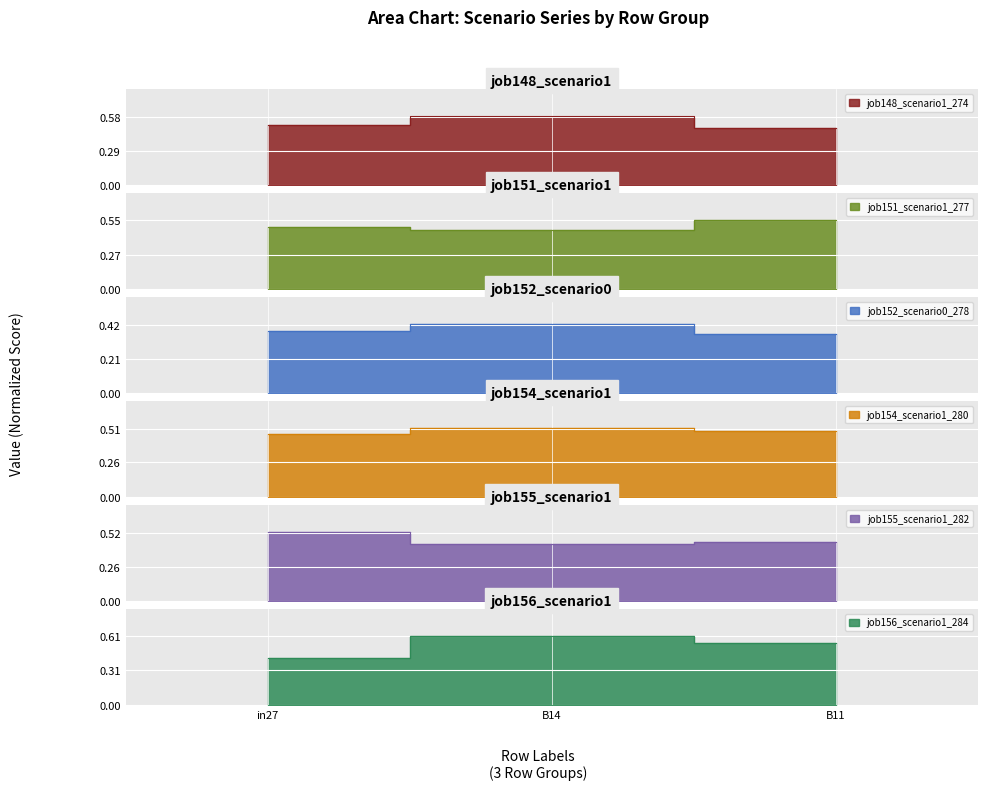

Which label corresponds to the largest value in the chart?

B14